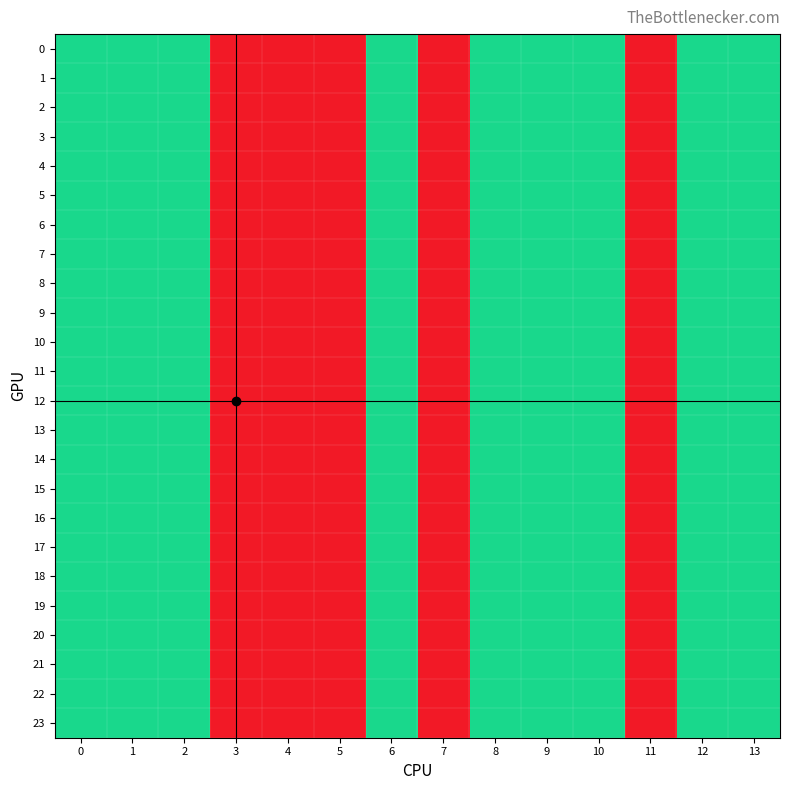

Reading right to left, extract all data points from this chart.

0: 13=2	12=2	11=1	10=2	9=2	8=2	7=1	6=2	5=1	4=1	3=1	2=2	1=2	0=2
1: 13=2	12=2	11=1	10=2	9=2	8=2	7=1	6=2	5=1	4=1	3=1	2=2	1=2	0=2
2: 13=2	12=2	11=1	10=2	9=2	8=2	7=1	6=2	5=1	4=1	3=1	2=2	1=2	0=2
3: 13=2	12=2	11=1	10=2	9=2	8=2	7=1	6=2	5=1	4=1	3=1	2=2	1=2	0=2
4: 13=2	12=2	11=1	10=2	9=2	8=2	7=1	6=2	5=1	4=1	3=1	2=2	1=2	0=2
5: 13=2	12=2	11=1	10=2	9=2	8=2	7=1	6=2	5=1	4=1	3=1	2=2	1=2	0=2
6: 13=2	12=2	11=1	10=2	9=2	8=2	7=1	6=2	5=1	4=1	3=1	2=2	1=2	0=2
7: 13=2	12=2	11=1	10=2	9=2	8=2	7=1	6=2	5=1	4=1	3=1	2=2	1=2	0=2
8: 13=2	12=2	11=1	10=2	9=2	8=2	7=1	6=2	5=1	4=1	3=1	2=2	1=2	0=2
9: 13=2	12=2	11=1	10=2	9=2	8=2	7=1	6=2	5=1	4=1	3=1	2=2	1=2	0=2
10: 13=2	12=2	11=1	10=2	9=2	8=2	7=1	6=2	5=1	4=1	3=1	2=2	1=2	0=2
11: 13=2	12=2	11=1	10=2	9=2	8=2	7=1	6=2	5=1	4=1	3=1	2=2	1=2	0=2
12: 13=2	12=2	11=1	10=2	9=2	8=2	7=1	6=2	5=1	4=1	3=1	2=2	1=2	0=2
13: 13=2	12=2	11=1	10=2	9=2	8=2	7=1	6=2	5=1	4=1	3=1	2=2	1=2	0=2
14: 13=2	12=2	11=1	10=2	9=2	8=2	7=1	6=2	5=1	4=1	3=1	2=2	1=2	0=2
15: 13=2	12=2	11=1	10=2	9=2	8=2	7=1	6=2	5=1	4=1	3=1	2=2	1=2	0=2
16: 13=2	12=2	11=1	10=2	9=2	8=2	7=1	6=2	5=1	4=1	3=1	2=2	1=2	0=2
17: 13=2	12=2	11=1	10=2	9=2	8=2	7=1	6=2	5=1	4=1	3=1	2=2	1=2	0=2
18: 13=2	12=2	11=1	10=2	9=2	8=2	7=1	6=2	5=1	4=1	3=1	2=2	1=2	0=2
19: 13=2	12=2	11=1	10=2	9=2	8=2	7=1	6=2	5=1	4=1	3=1	2=2	1=2	0=2
20: 13=2	12=2	11=1	10=2	9=2	8=2	7=1	6=2	5=1	4=1	3=1	2=2	1=2	0=2
21: 13=2	12=2	11=1	10=2	9=2	8=2	7=1	6=2	5=1	4=1	3=1	2=2	1=2	0=2
22: 13=2	12=2	11=1	10=2	9=2	8=2	7=1	6=2	5=1	4=1	3=1	2=2	1=2	0=2
23: 13=2	12=2	11=1	10=2	9=2	8=2	7=1	6=2	5=1	4=1	3=1	2=2	1=2	0=2